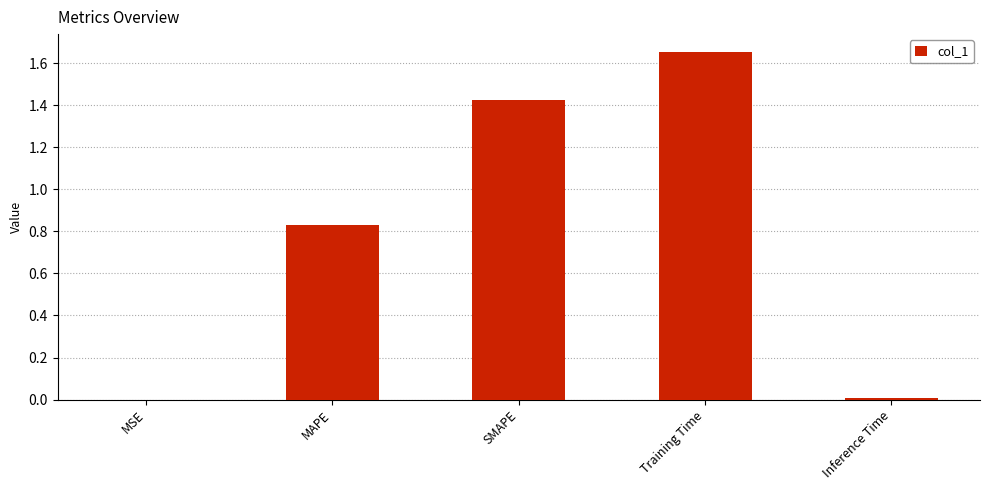

Which label corresponds to the largest value in the chart?

Training Time